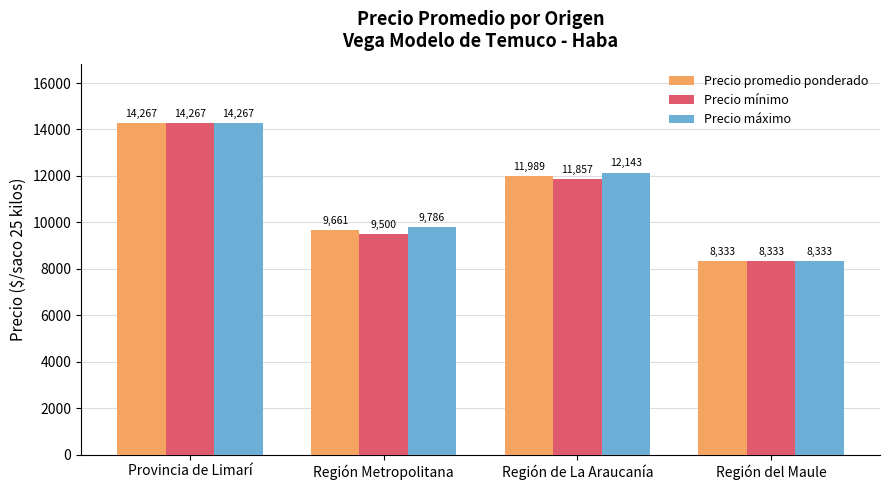

What is the sum of the Precio máximo values at Región de La Araucanía and Provincia de Limarí?

26410